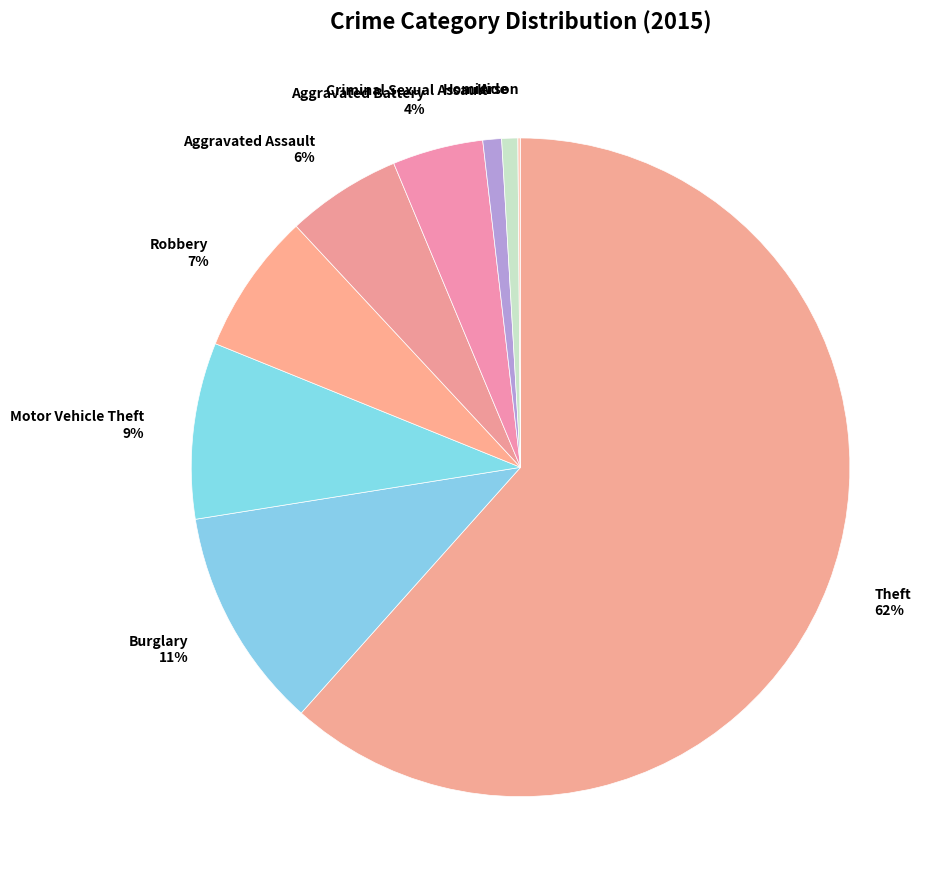

Rank the categories by value from lowest to highest.

Arson, Homicide, Criminal Sexual Assault, Aggravated Battery, Aggravated Assault, Robbery, Motor Vehicle Theft, Burglary, Theft